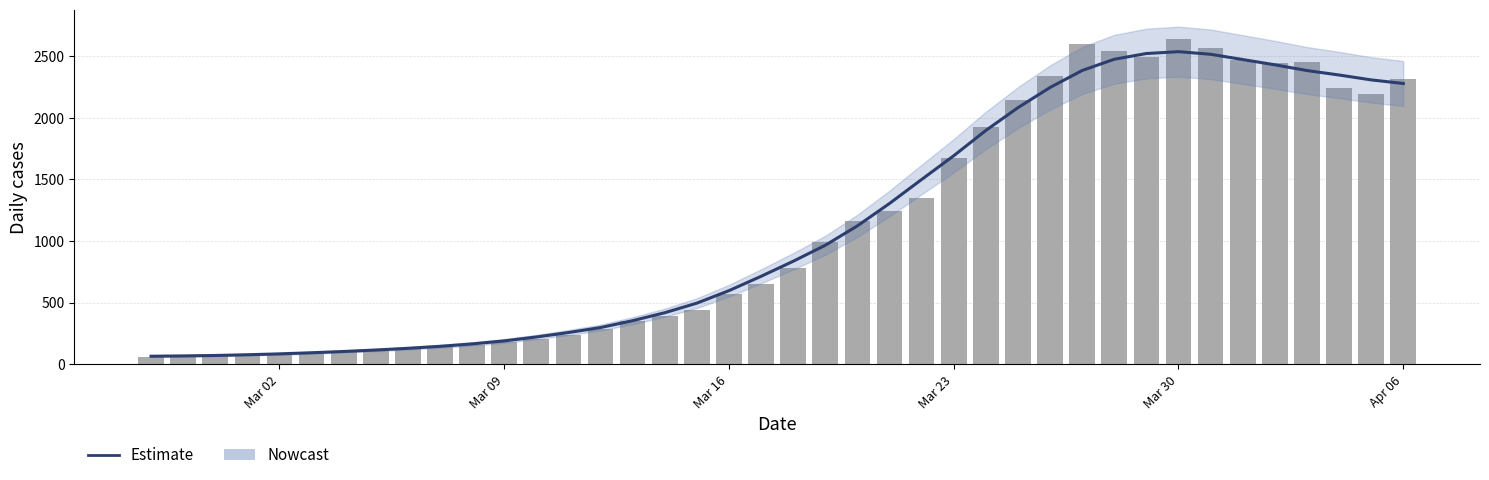

Is the value of Estimate at 12 greater than the value of value at 17?

No